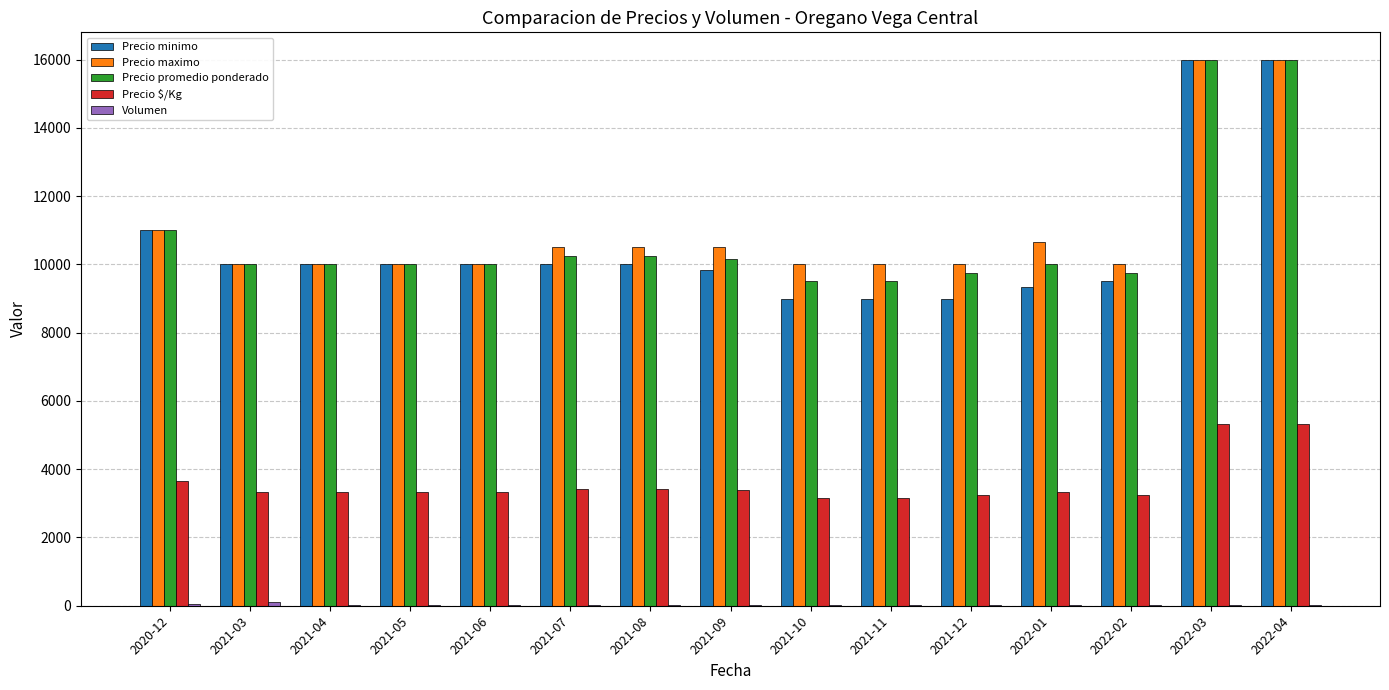

True or false: Precio maximo has a value of 10000 at 2021-11.

True